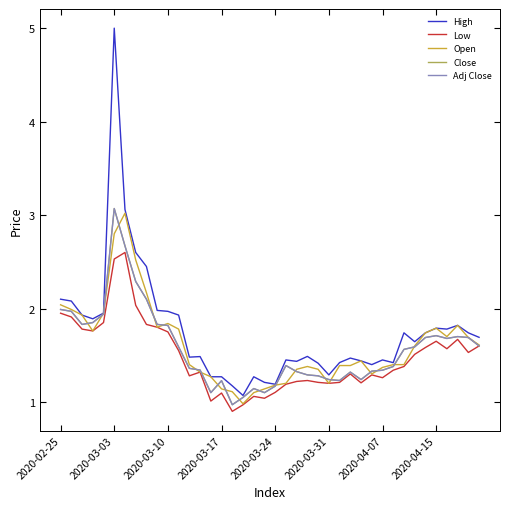

Does the chart display data point markers on the line(s)?

No